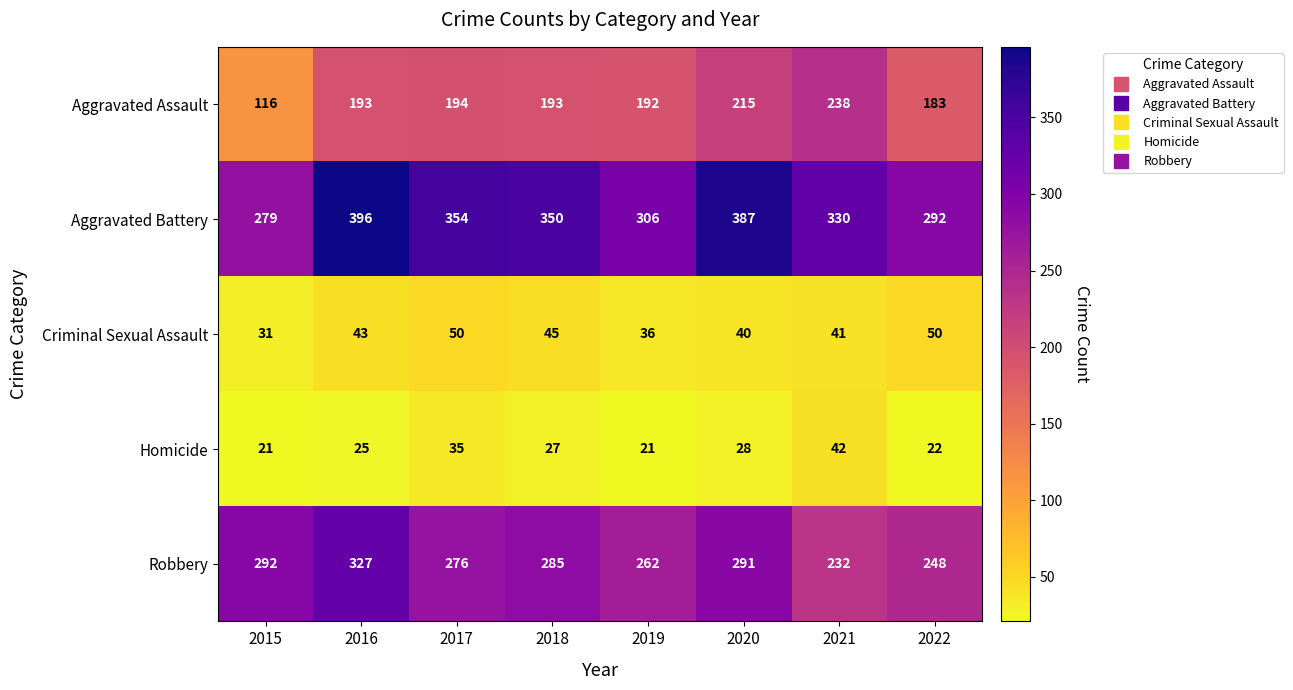

What is the difference between the highest and lowest values at 2016?

371